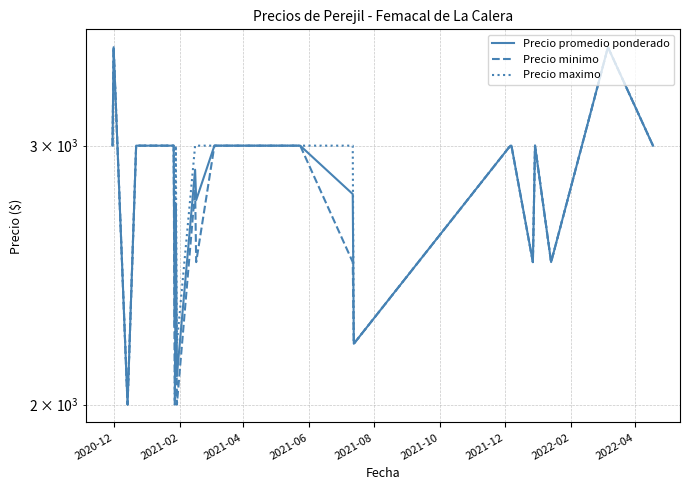

Rank the series by their maximum value, from lowest to highest.

Precio promedio ponderado, Precio minimo, Precio maximo